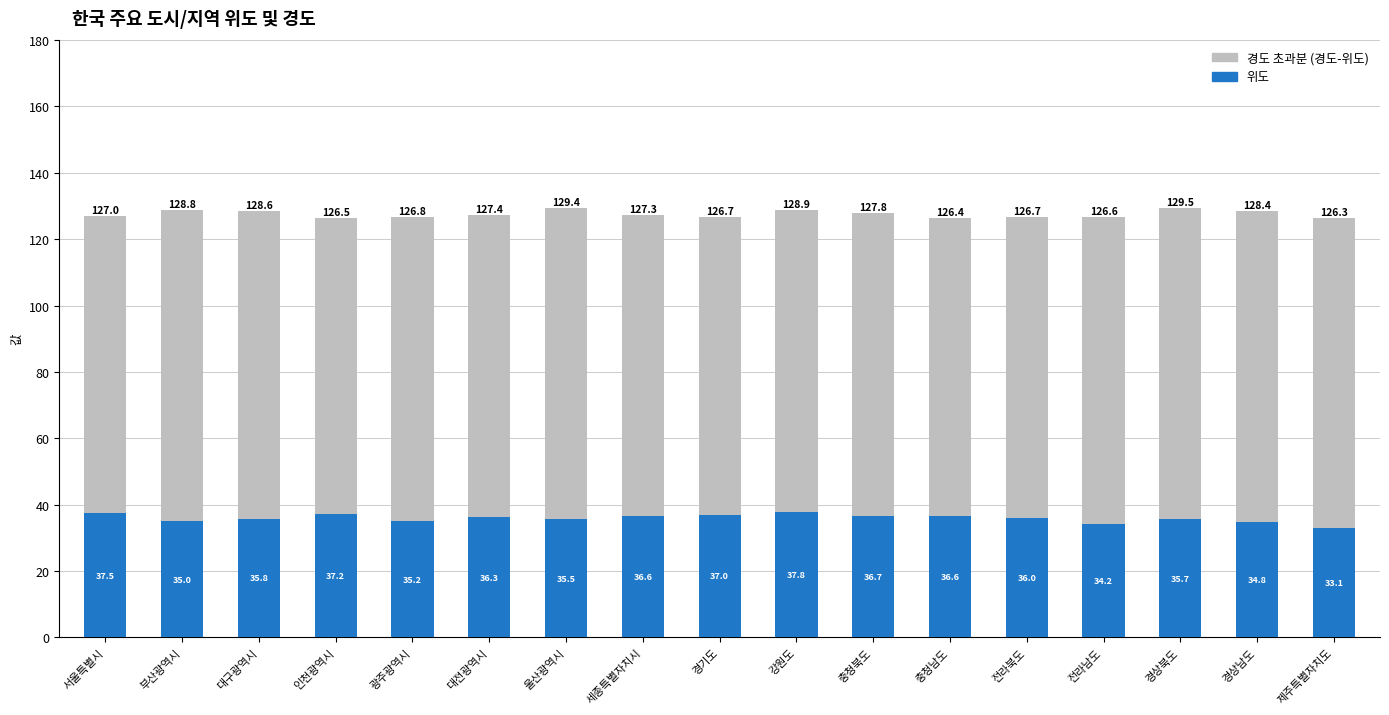

What is the sum of the 위도 values at 충청북도 and 광주광역시?

71.9